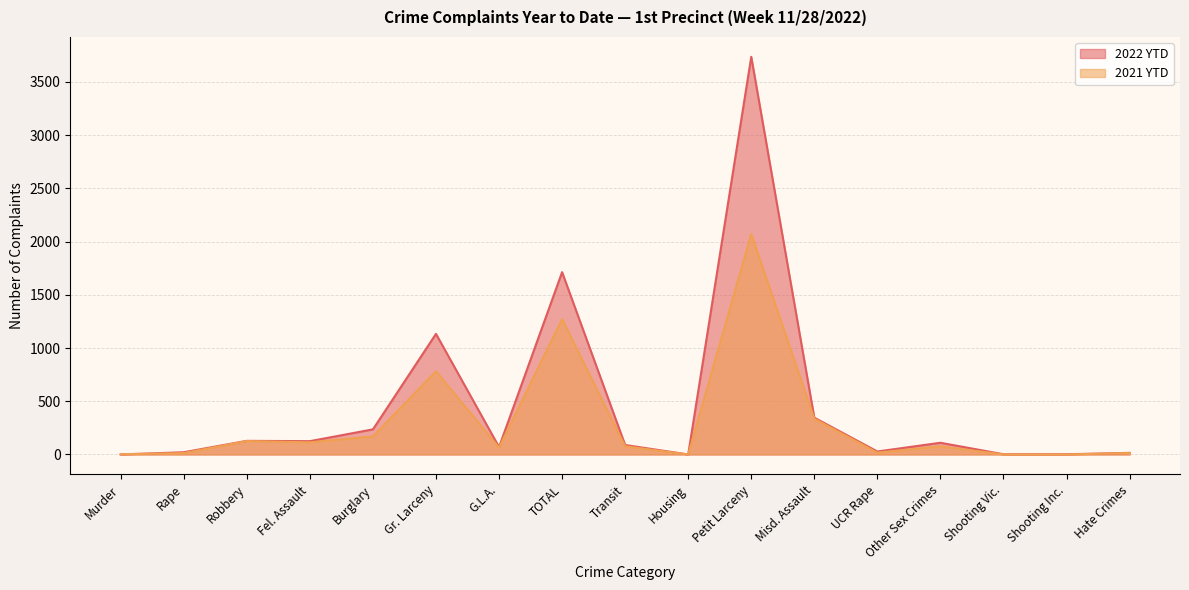

What is the label of the 17th point from the left?

Hate Crimes